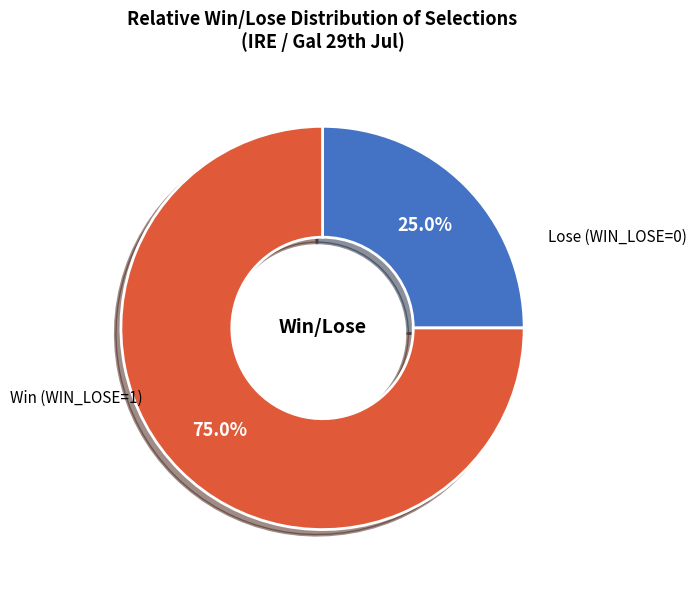

How many segments does this pie chart have?

2